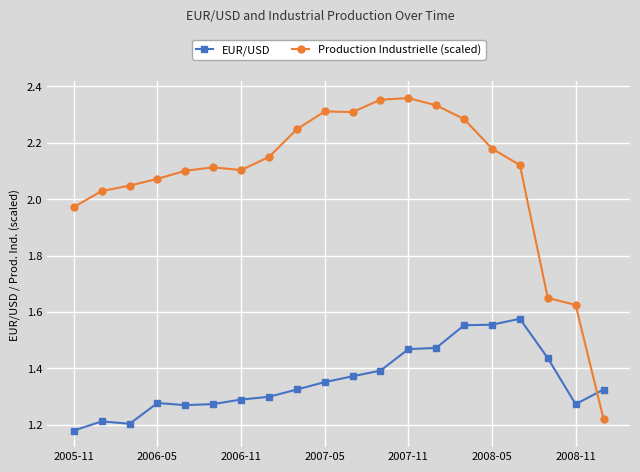

What is the sum of all Production Industrielle (scaled) values?

41.6